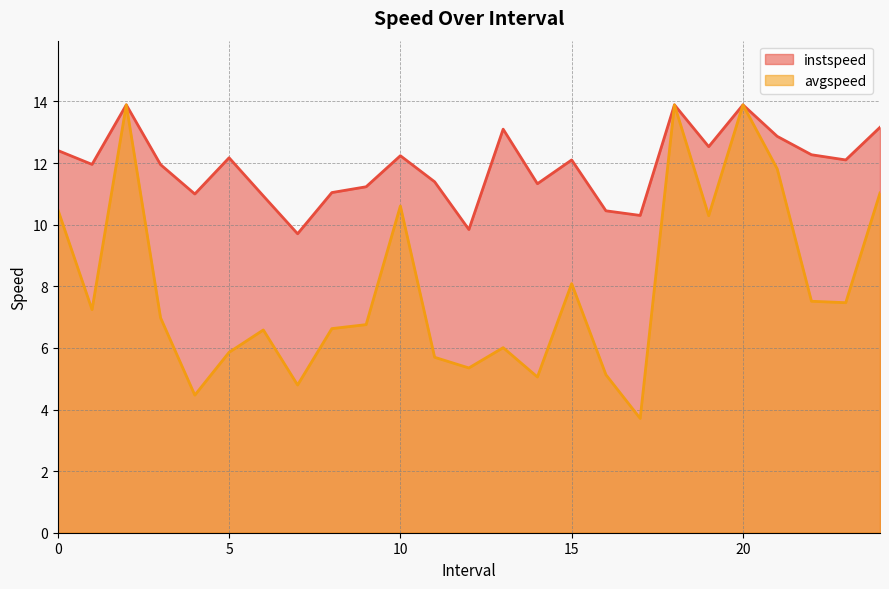

The instspeed series shows 12.2 at 5. True or false?

True